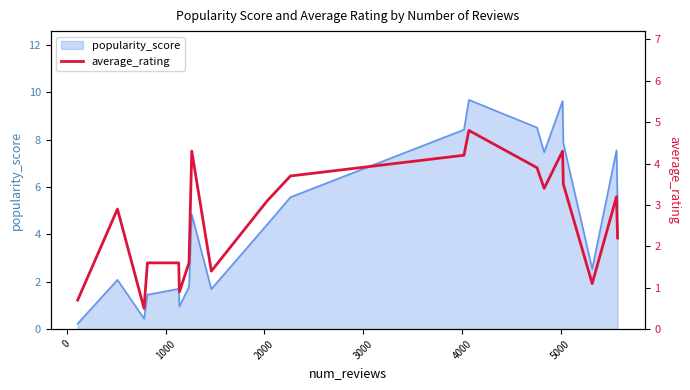

What is the maximum value for popularity_score?

9.7